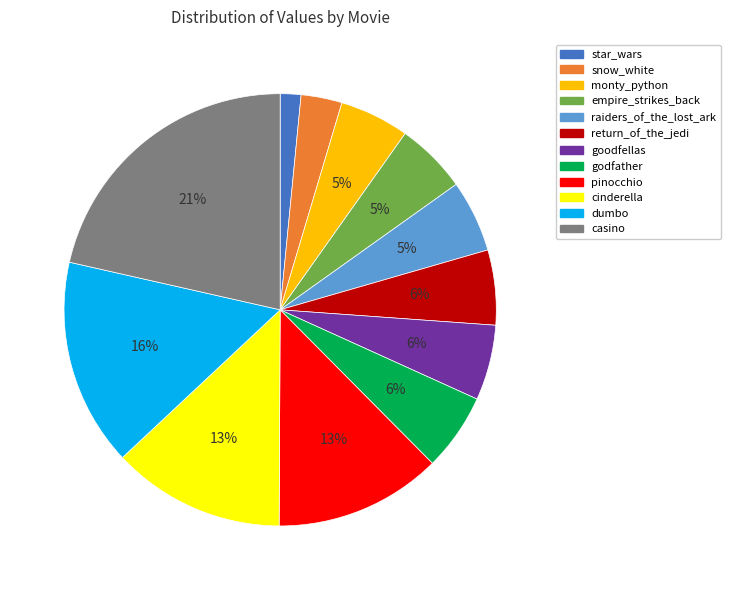

Which has a higher value, cinderella or snow_white?

cinderella